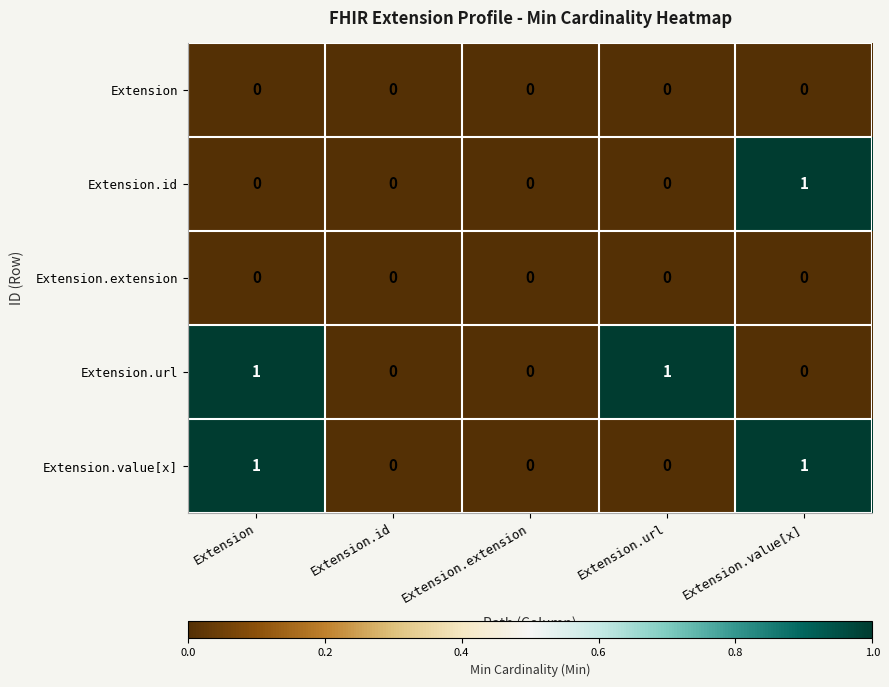

Reading left to right, transcribe all the data shown in this chart.

Extension: 0	0	0	0	0
Extension.id: 0	0	0	0	1
Extension.extension: 0	0	0	0	0
Extension.url: 1	0	0	1	0
Extension.value[x]: 1	0	0	0	1